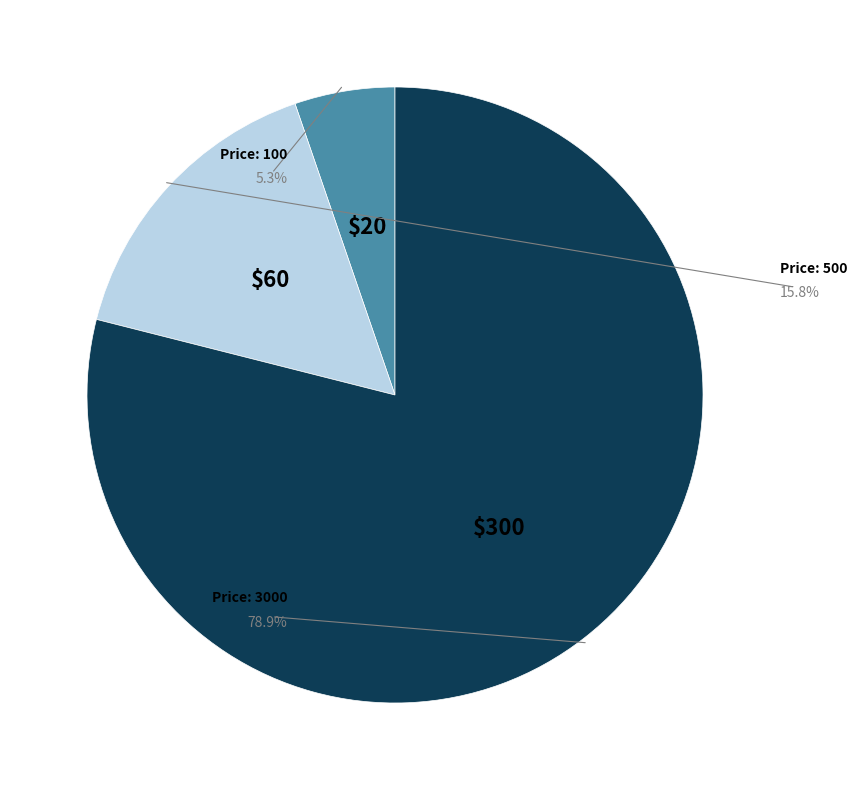

The 3000 slice represents 64% of the pie. True or false?

False